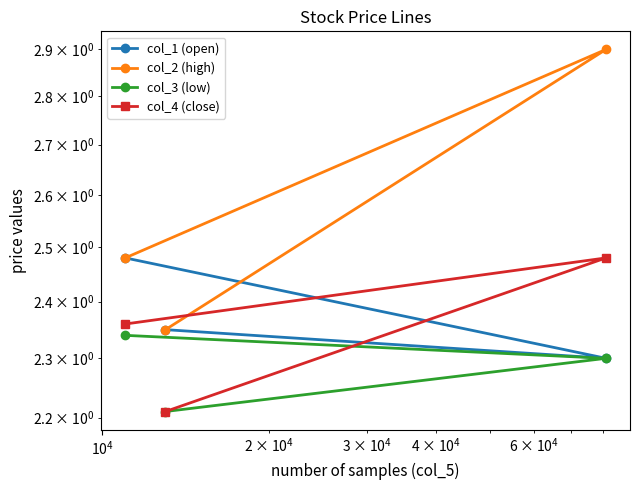

The value of col_3 (low) at $\mathdefault{10^{4}}$ is 3.1. True or false?

False